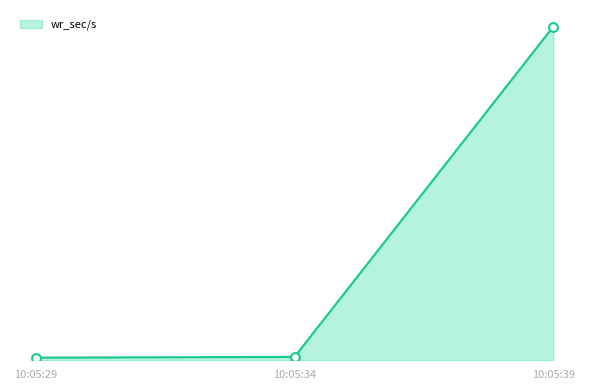

Is this an area chart (filled region under the line)?

Yes